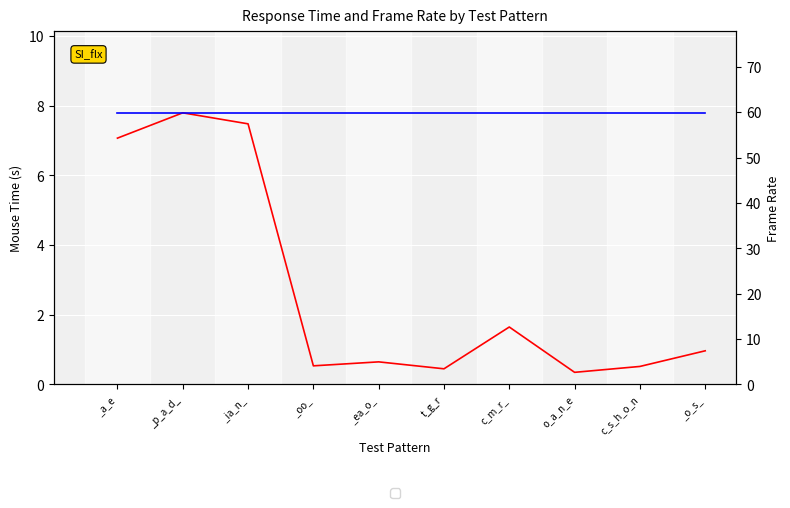

Which category has the lowest value in the H2O series?

_a_e